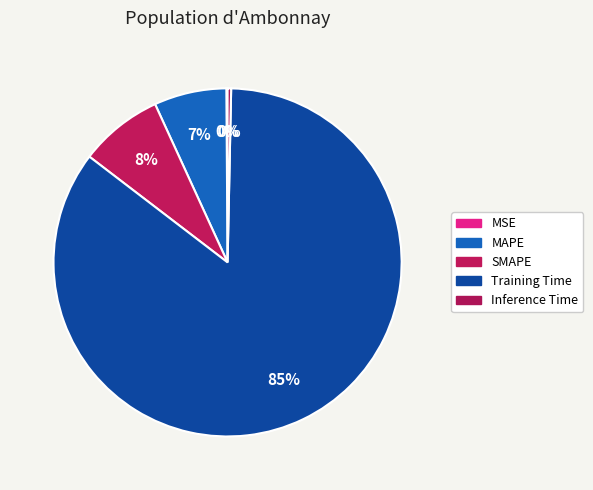

How much of the chart is everything except Training Time?

14.9%